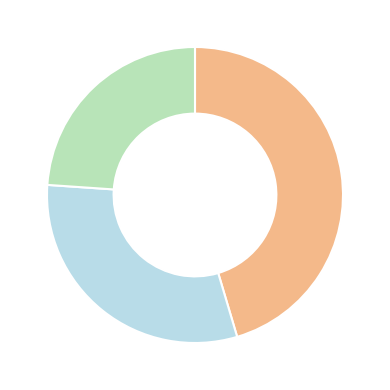

Is there a majority slice in this chart?

No